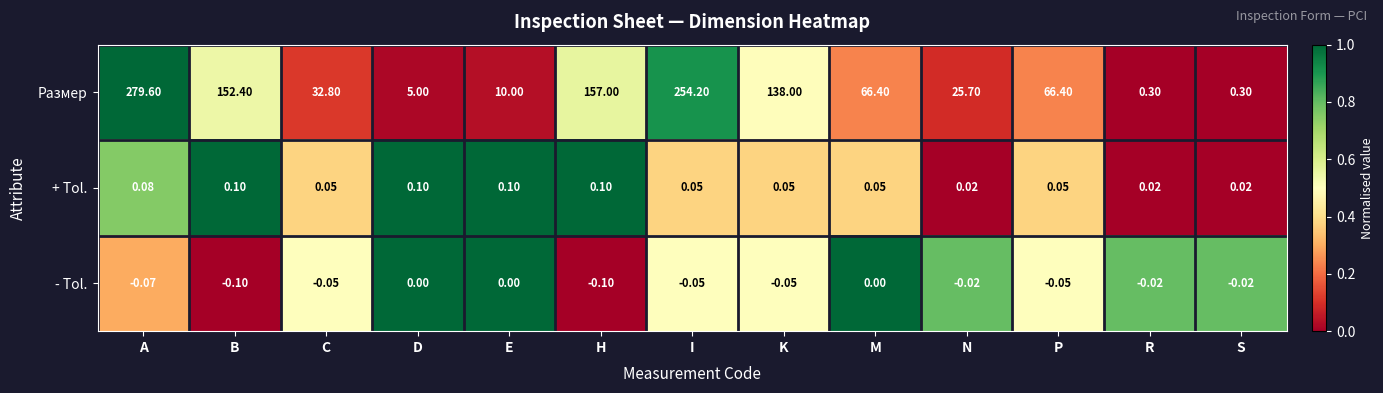

List the series in order of their peak value, lowest first.

- Tol., + Tol., Размер